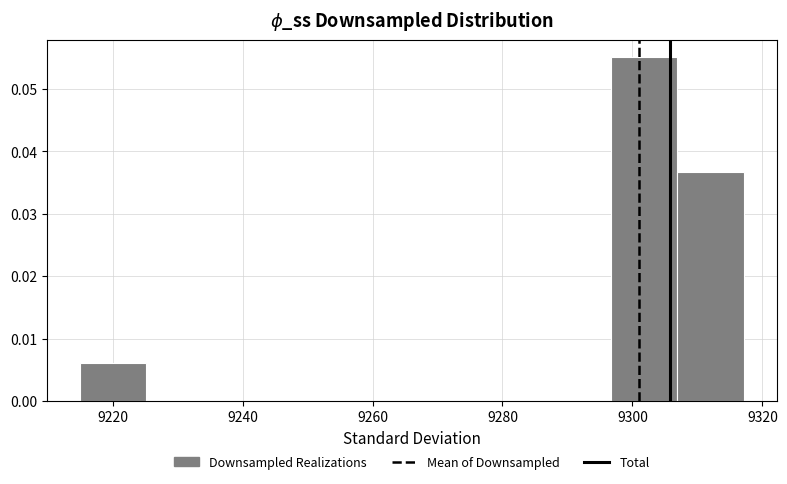

Over which range of the x-axis is the bar tallest?

9296 to 9306